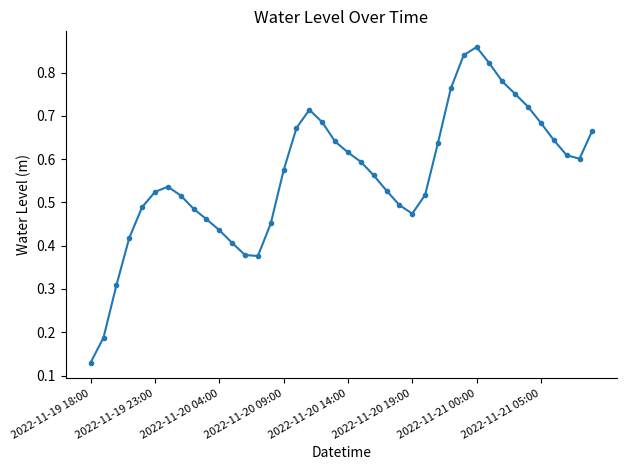

What is the sum of all values?

22.6